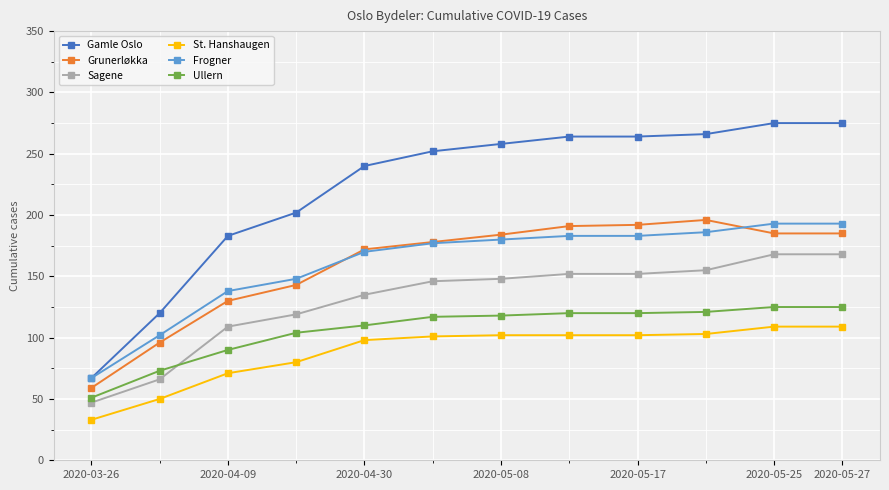

What is the maximum value shown in the chart?

275